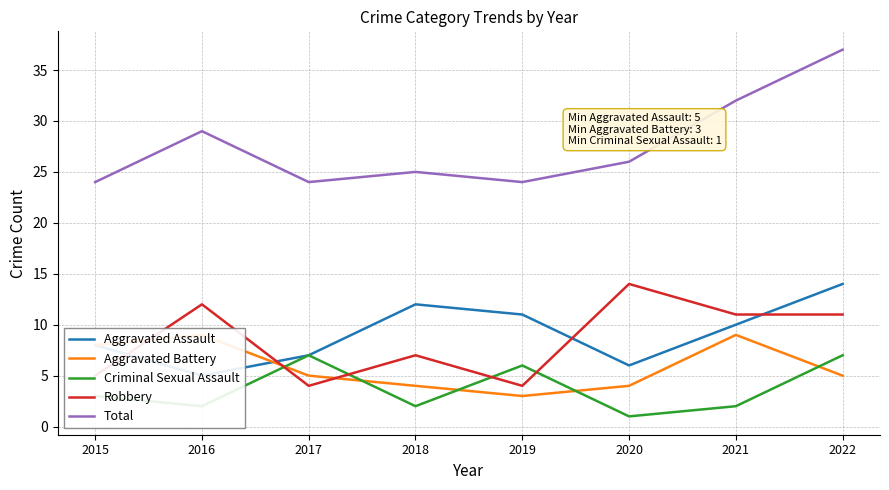

How many data points in Total are less than 26?

4